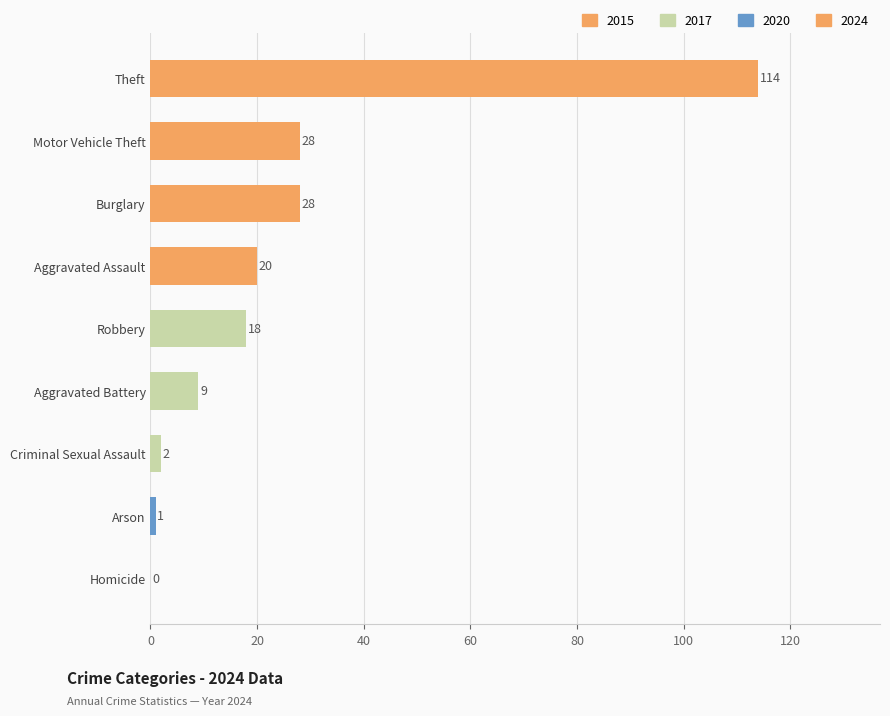

Which has a higher value, Criminal Sexual Assault or Theft?

Theft